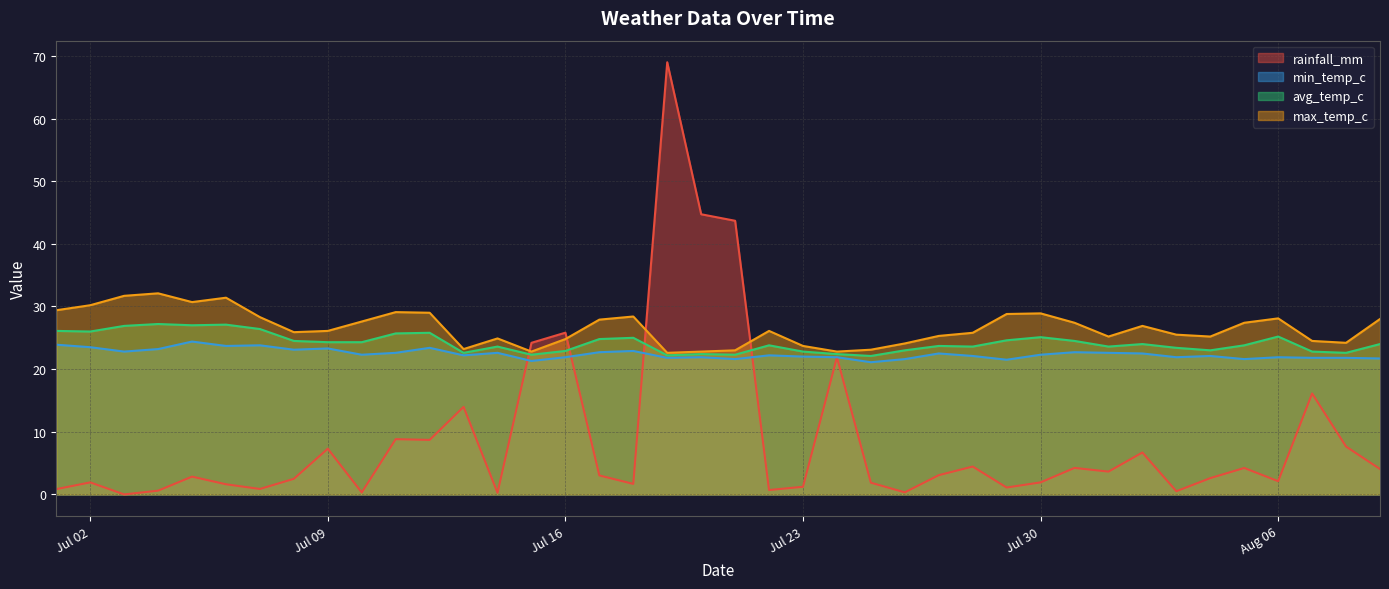

What is the lowest value of the max_temp_c series?

22.6